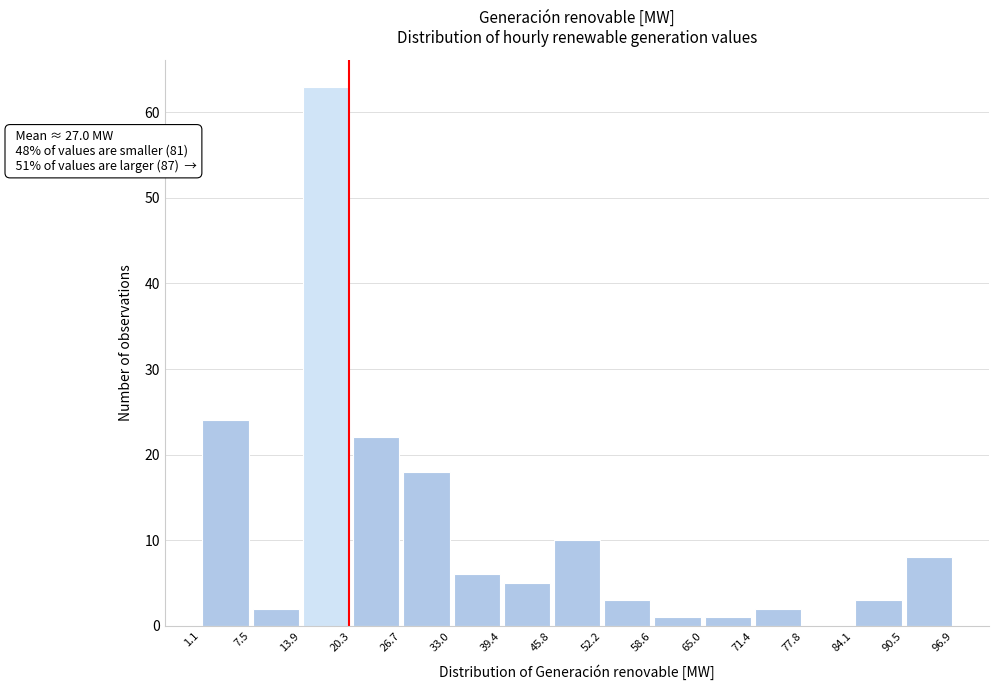

Over which range of the x-axis is the bar tallest?

13.9 to 20.3